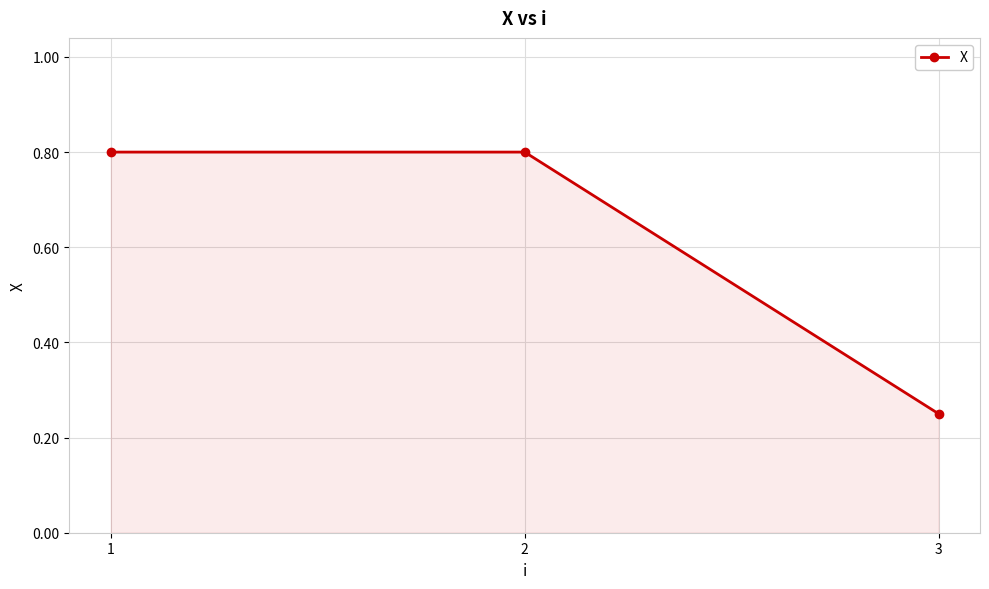

What is the average value?

0.6